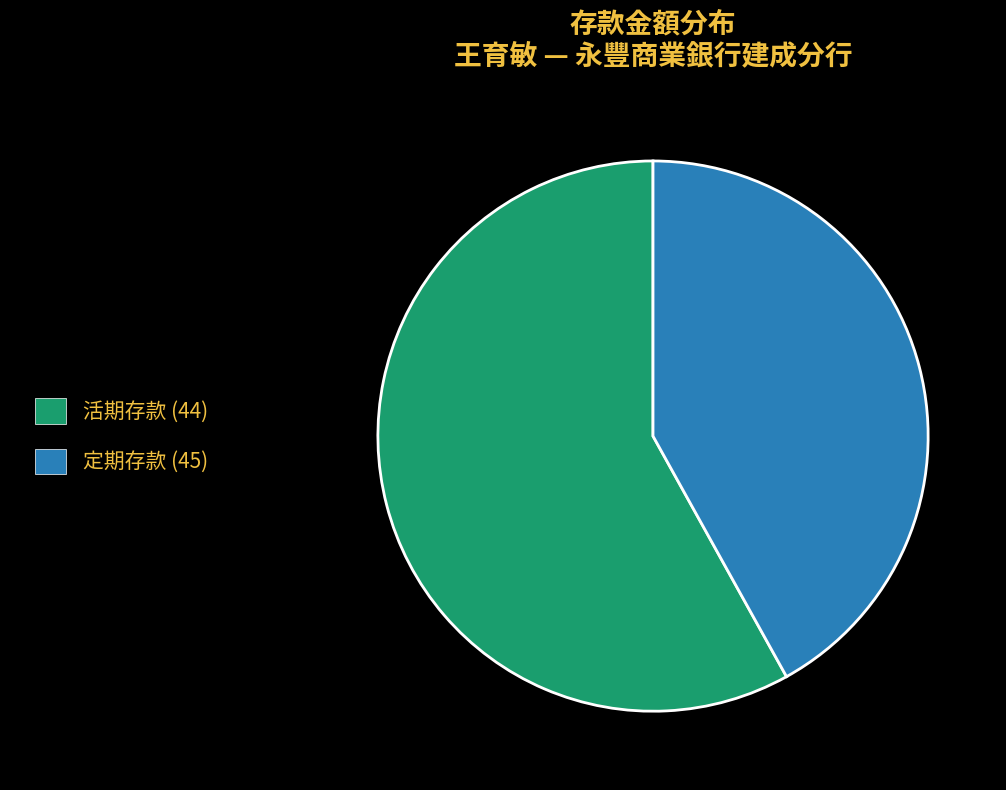

Rank the categories by value from highest to lowest.

活期存款 (44), 定期存款 (45)